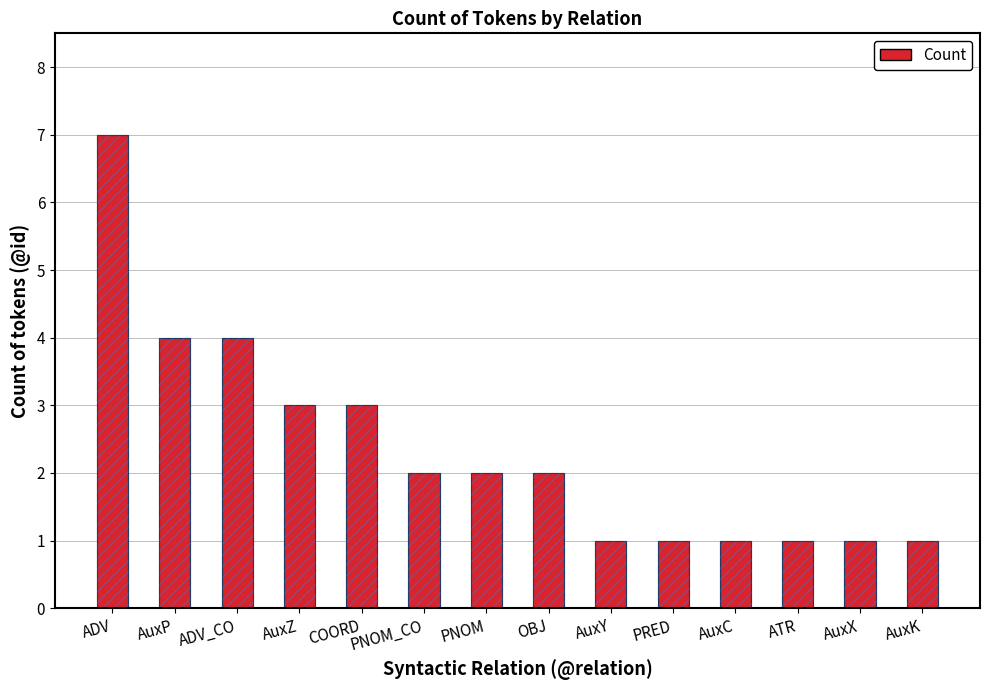

Is it true that Count (overlay) equals 5 at COORD?

False